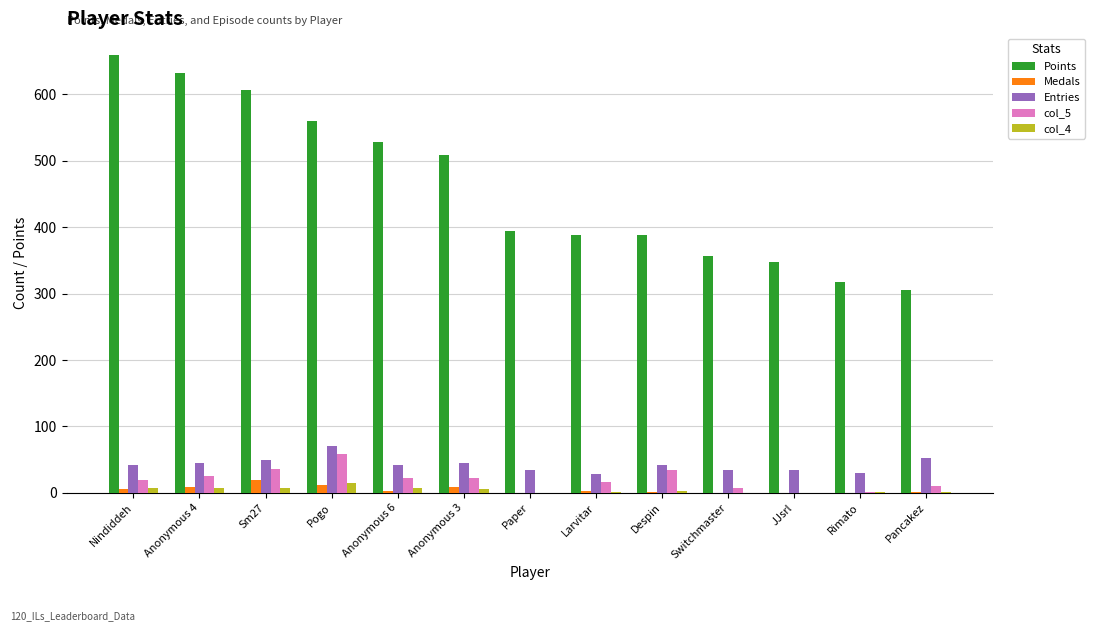

The Points series shows 268 at Pogo. True or false?

False